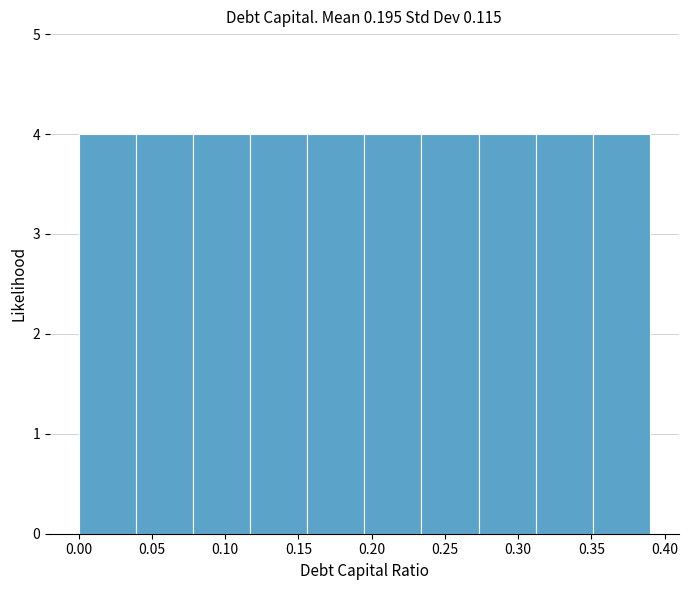

How tall is the bar that spans 0.351 to 0.390 on the x-axis? Neither the bar edges nor the heights are printed on the chart, so give them approximately, as read against the axes.

4